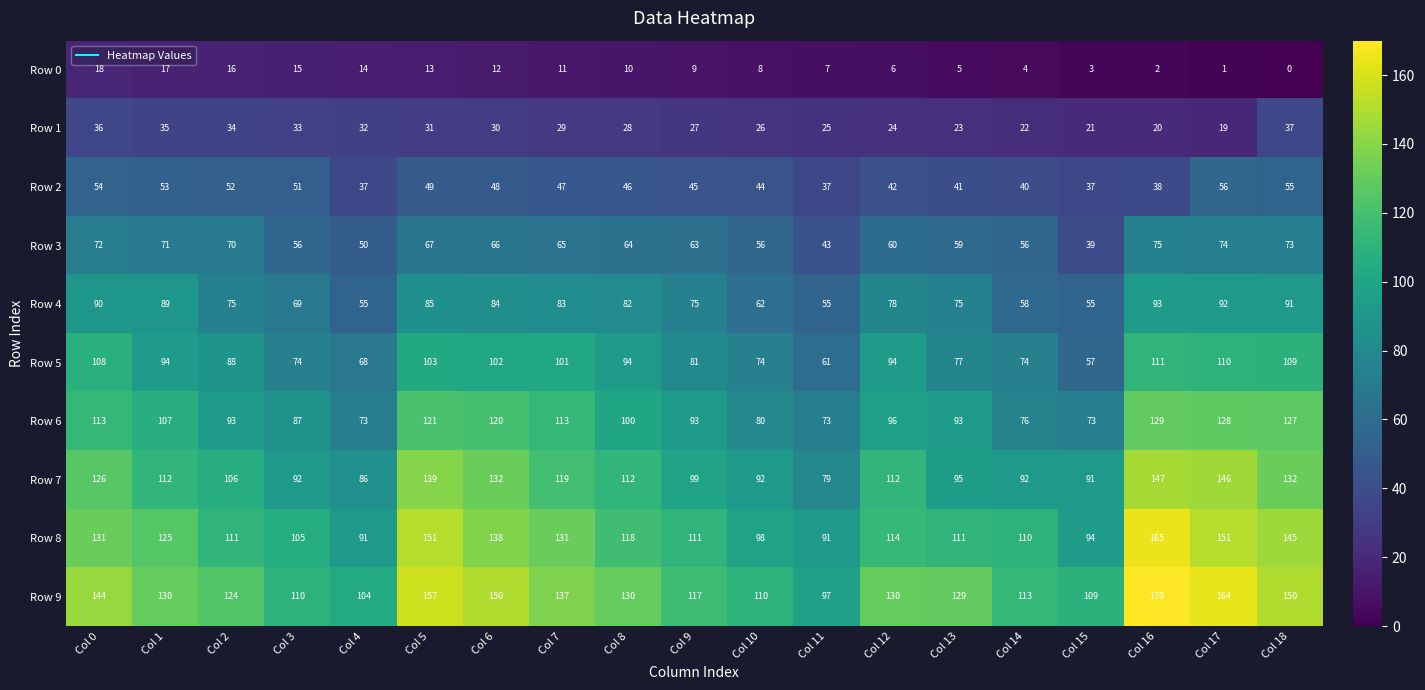

Which series has the largest total across all categories?

Row 9